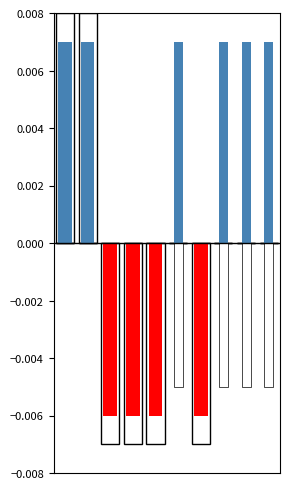

How many bars are there in each group?

4